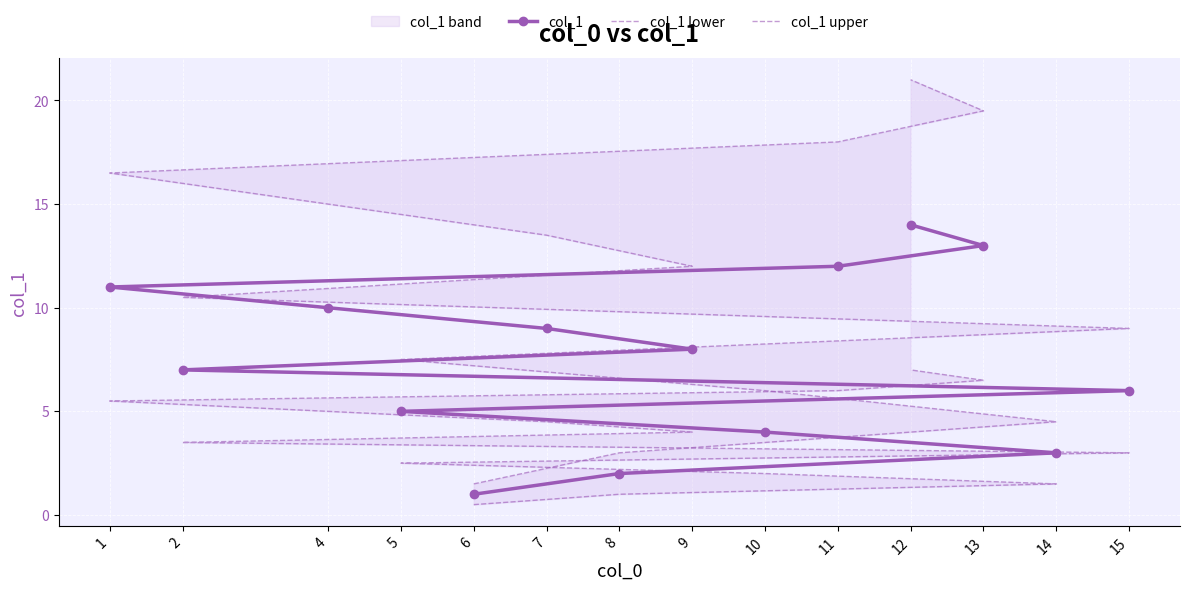

True or false: col_1 upper has more than 0 points higher than both neighbors.

False